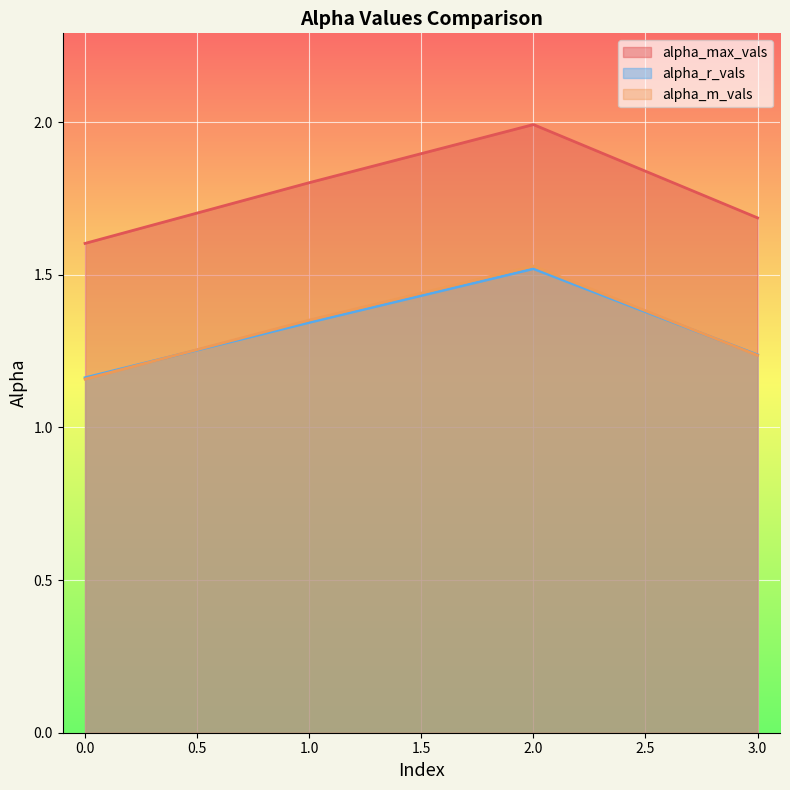

Rank the series by their maximum value, from lowest to highest.

alpha_r_vals, alpha_m_vals, alpha_max_vals